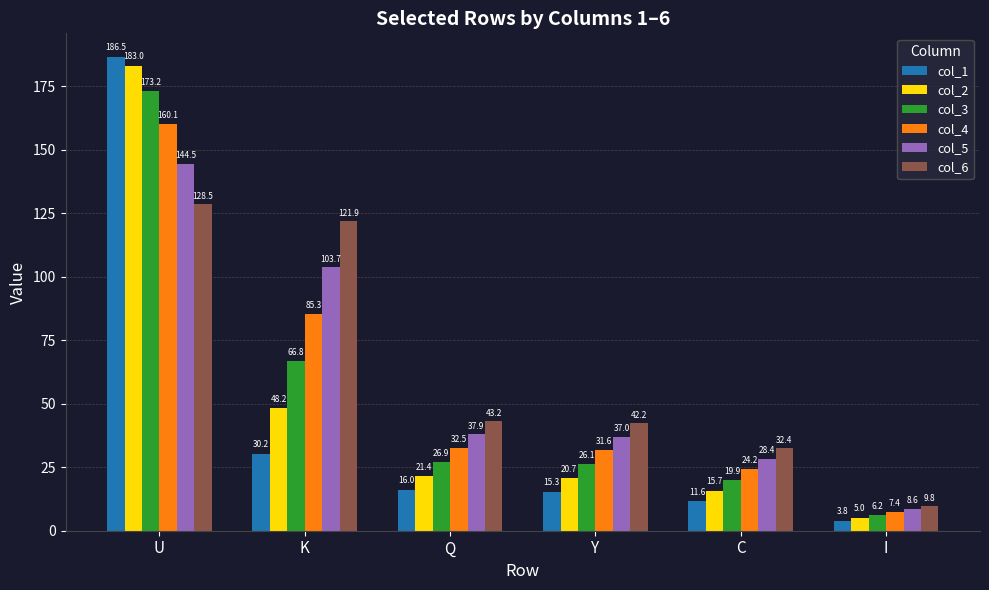

Rank the series at Y from highest to lowest value.

col_6, col_5, col_4, col_3, col_2, col_1